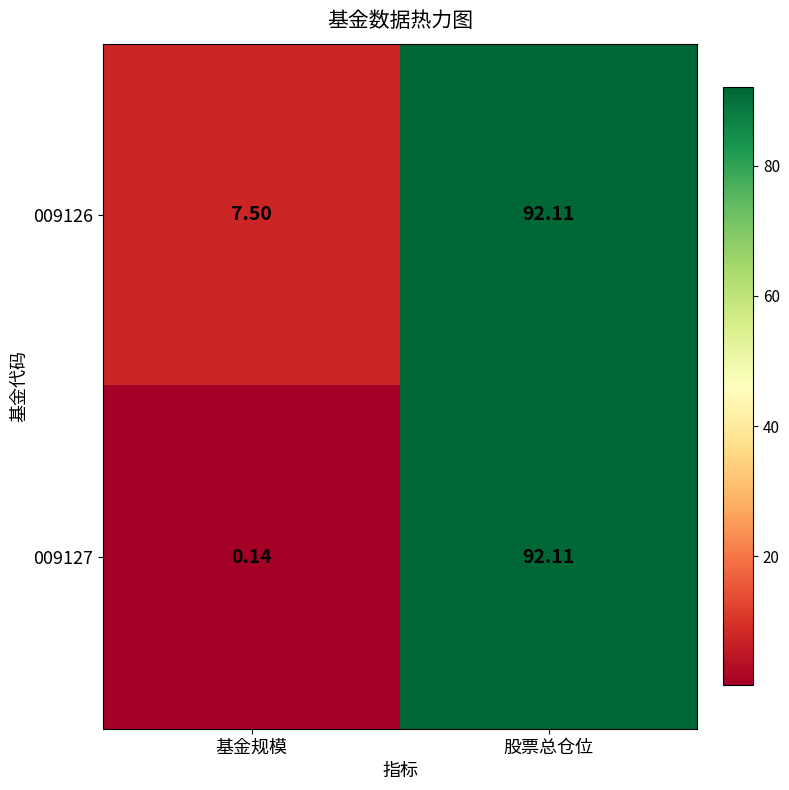

At which category is the sum across all series the highest?

股票总仓位